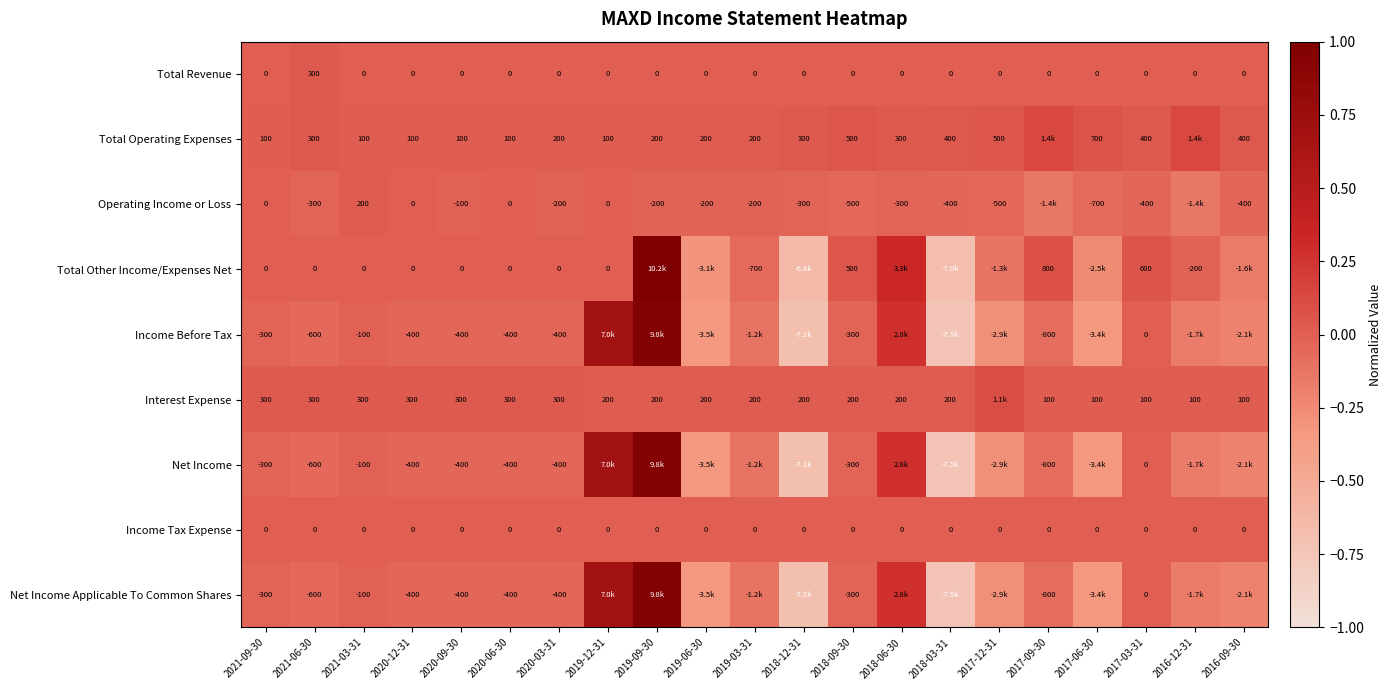

Is the value of Interest Expense at 2020-03-31 greater than the value of Operating Income or Loss at 2021-03-31?

Yes